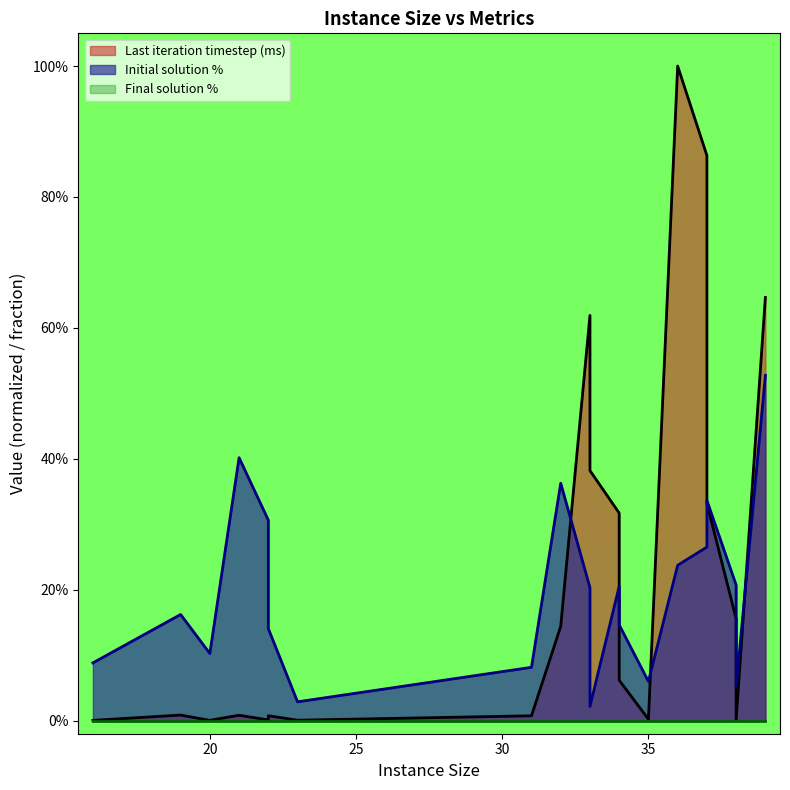

Which series ends up on top after the final intersection of Initial solution % and Last iteration timestep (ms)?

Last iteration timestep (ms)